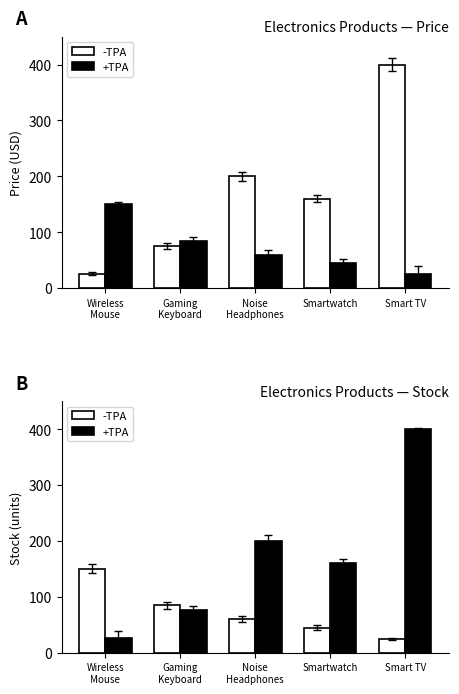

Count the number of data series in this chart.

2